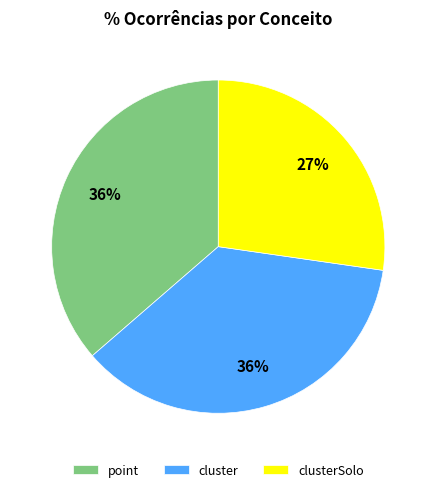

To the nearest percent, what is the average slice percentage?

33%